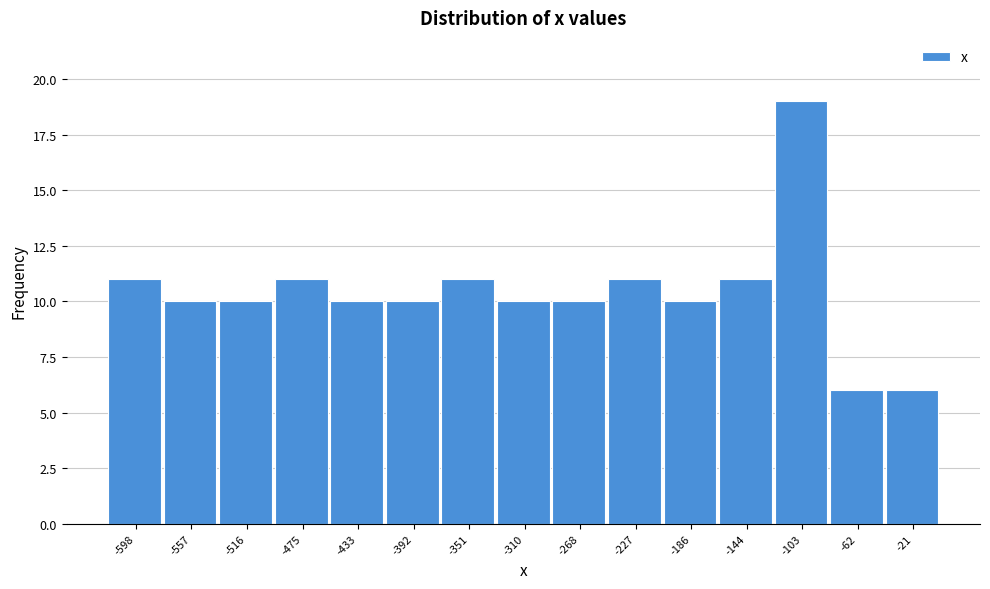

Reading left to right, list every bar in this chart as the range it spans on the x-axis followed by its height. Neither the bar edges nor the heights are printed on the chart, so give them approximately, as read against the axes.

-620 to -580: 11
-580 to -535: 10
-535 to -495: 10
-495 to -455: 11
-455 to -415: 10
-415 to -370: 10
-370 to -330: 11
-330 to -290: 10
-290 to -250: 10
-250 to -205: 11
-205 to -165: 10
-165 to -125: 11
-125 to -85: 19
-85 to -40: 6
-40 to 0: 6